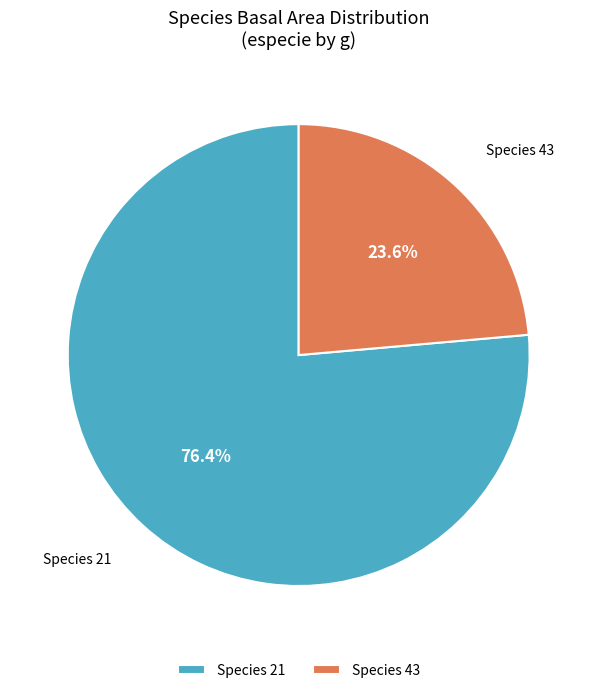

What is the majority slice?

Species 21